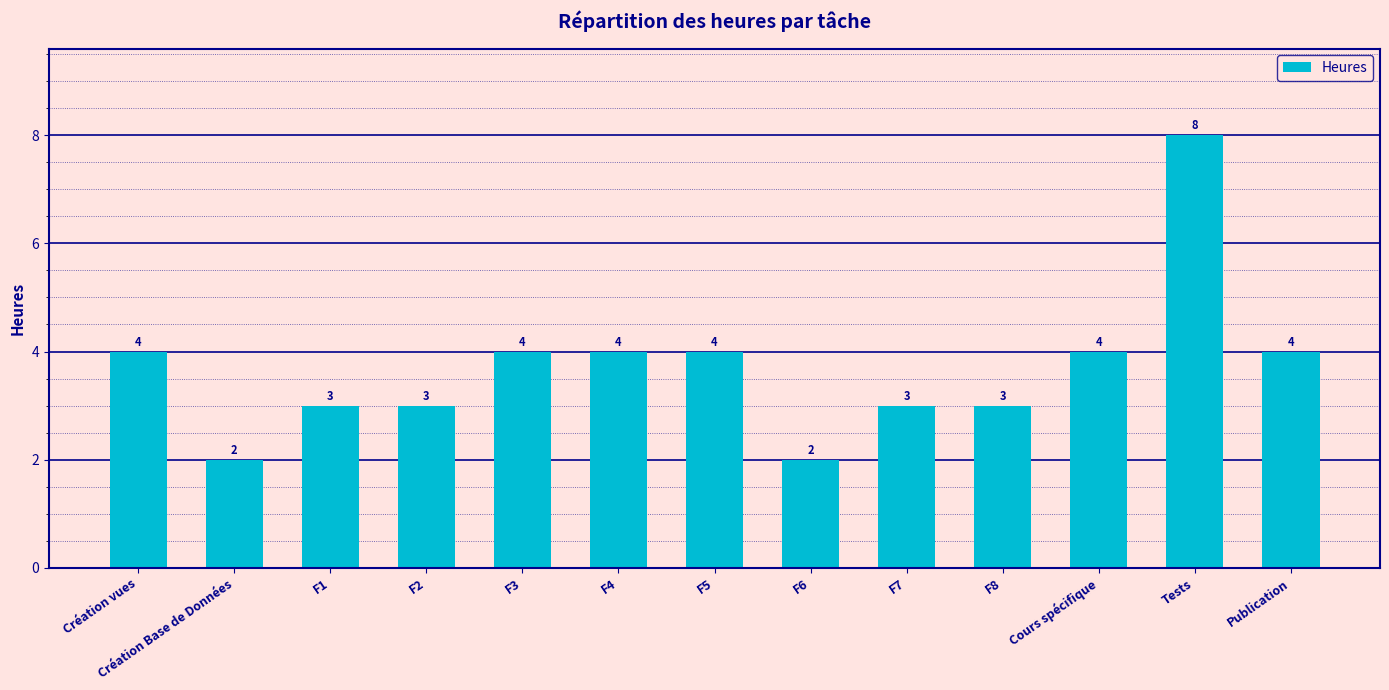

How many data points are less than 4?

6